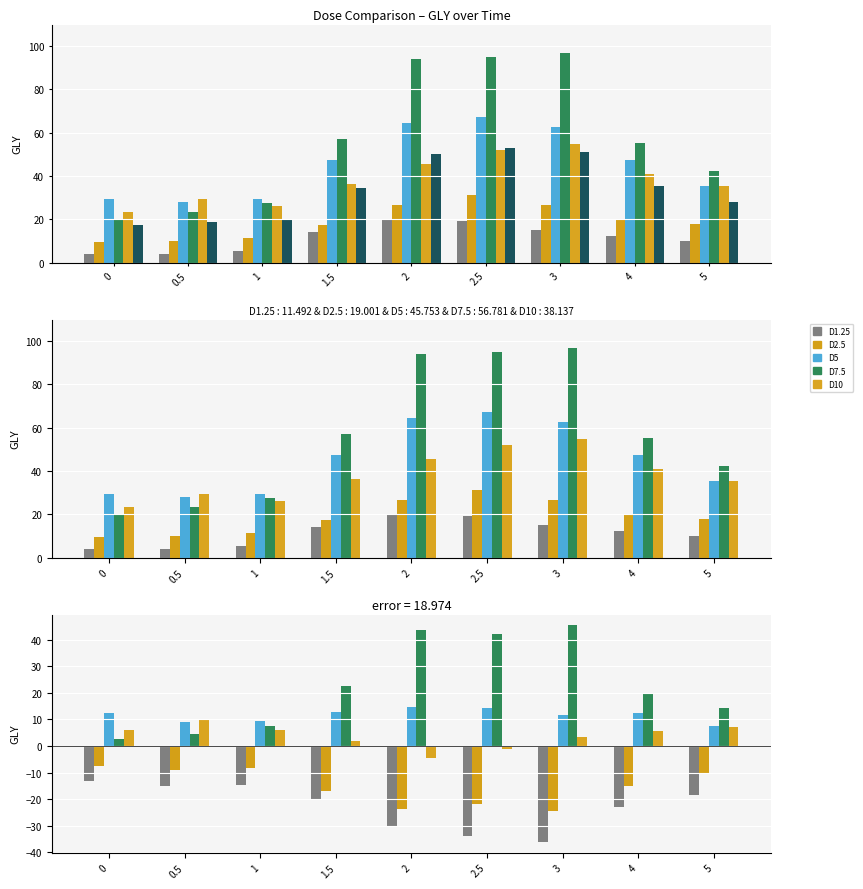

Rank the series at 4 from highest to lowest value.

GLY Mean, GLY D7.5, GLY D5, GLY D10, GLY D2.5, GLY D1.25